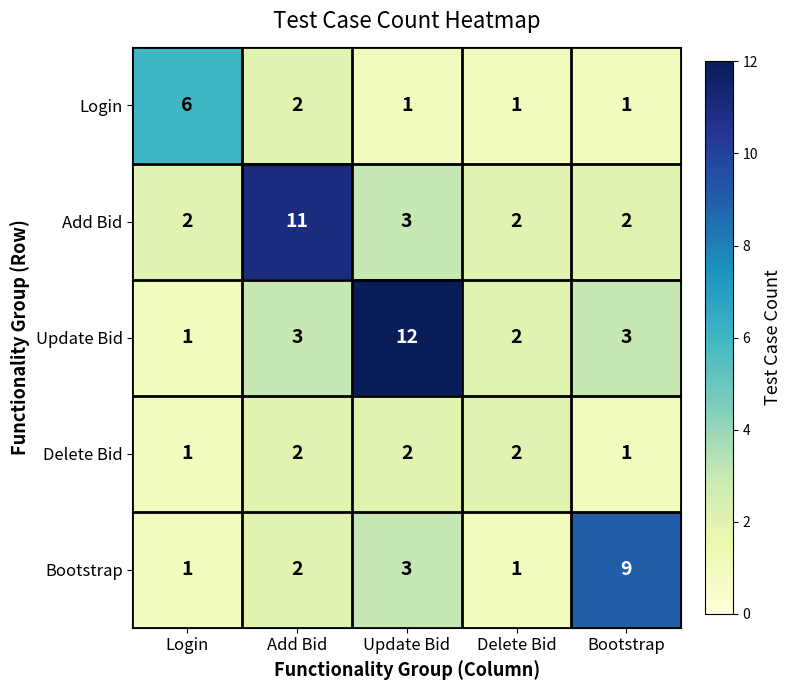

Read the Add Bid value at Update Bid.

3